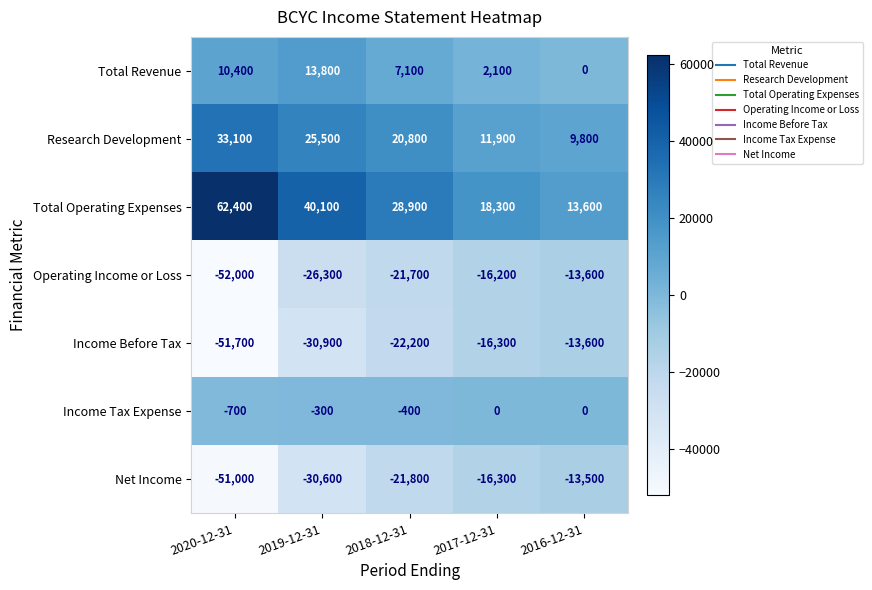

At 2020-12-31, list the series in order from smallest to largest.

Operating Income or Loss, Income Before Tax, Net Income, Income Tax Expense, Total Revenue, Research Development, Total Operating Expenses